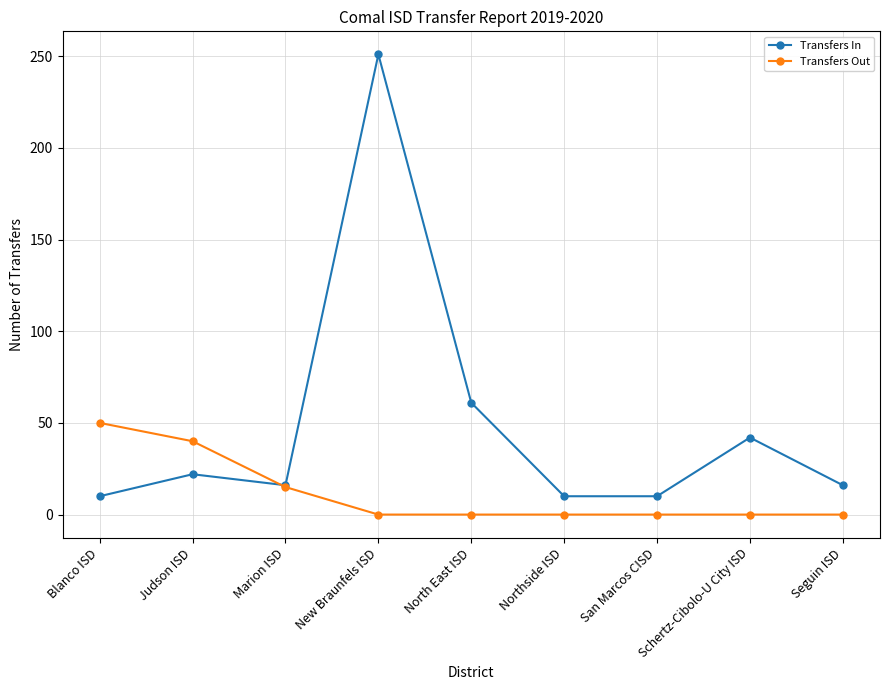

Count the number of data series in this chart.

2